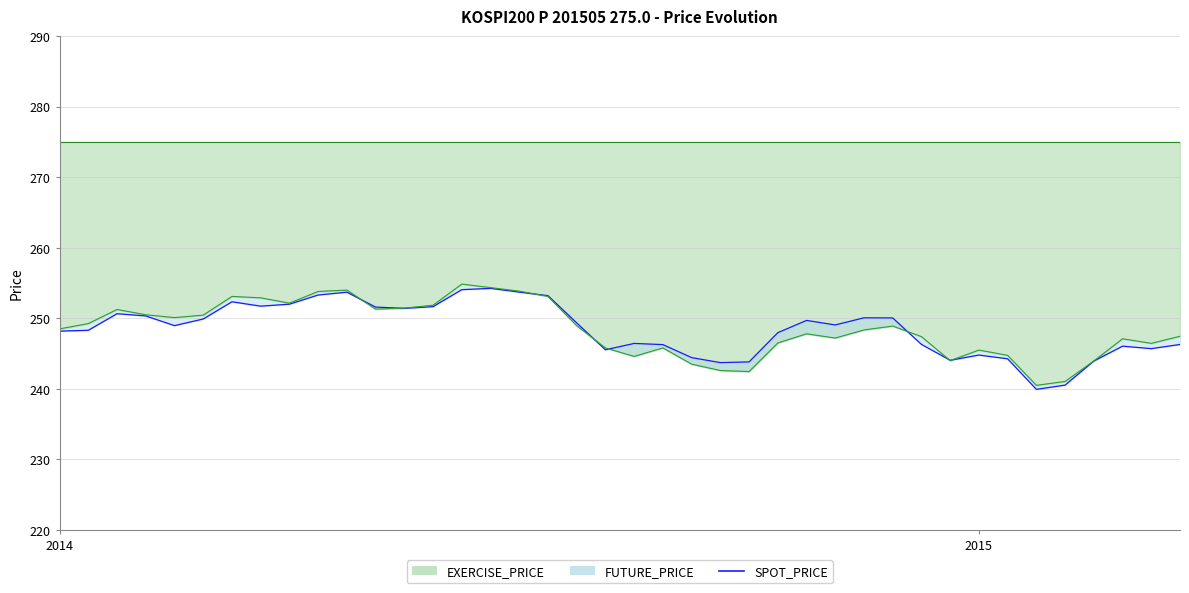

What is the sum of the values at 2014 and 17?

501.4